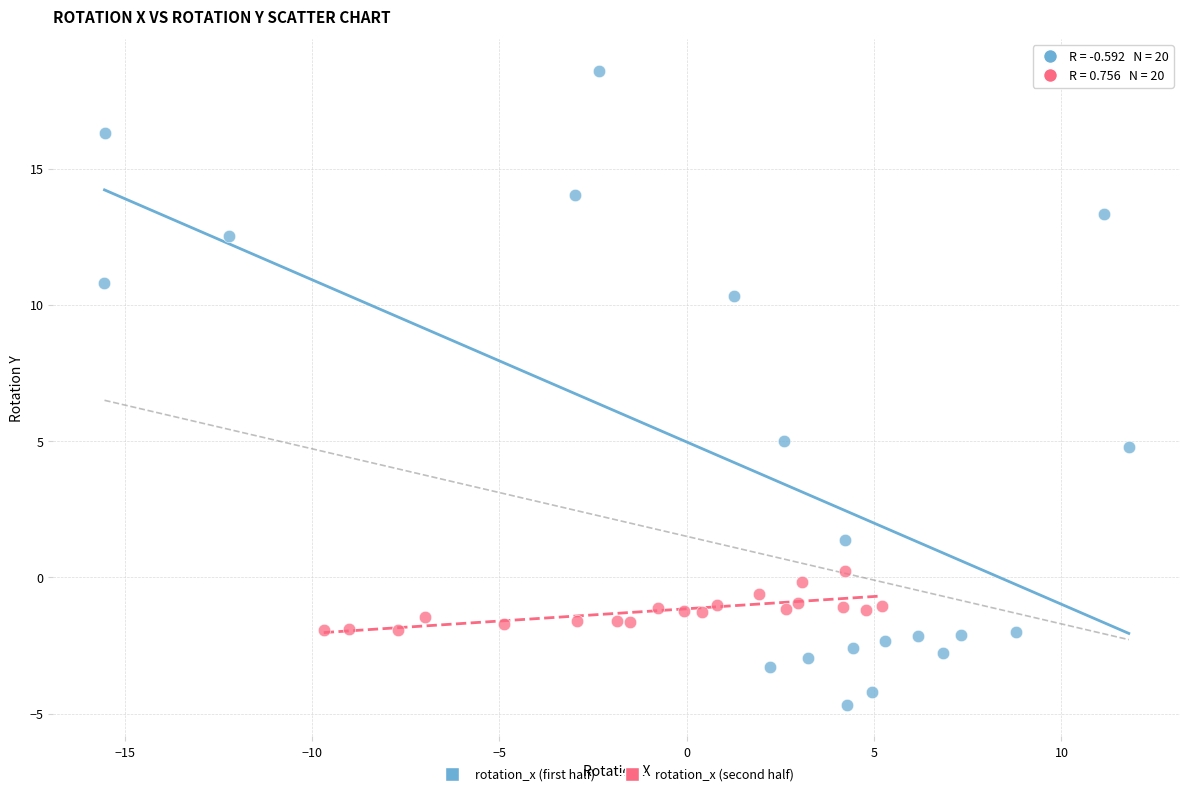

Which series has the largest Y range (max minus min)?

rotation_x (first half)